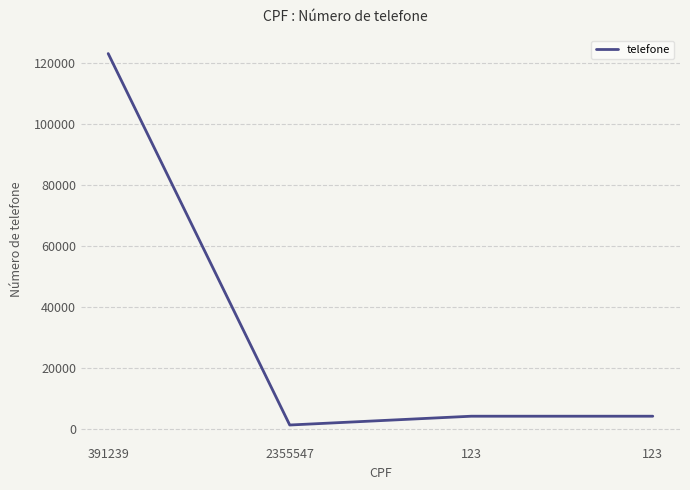

Reading right to left, transcribe all the data shown in this chart.

4131	4131	1244	123123